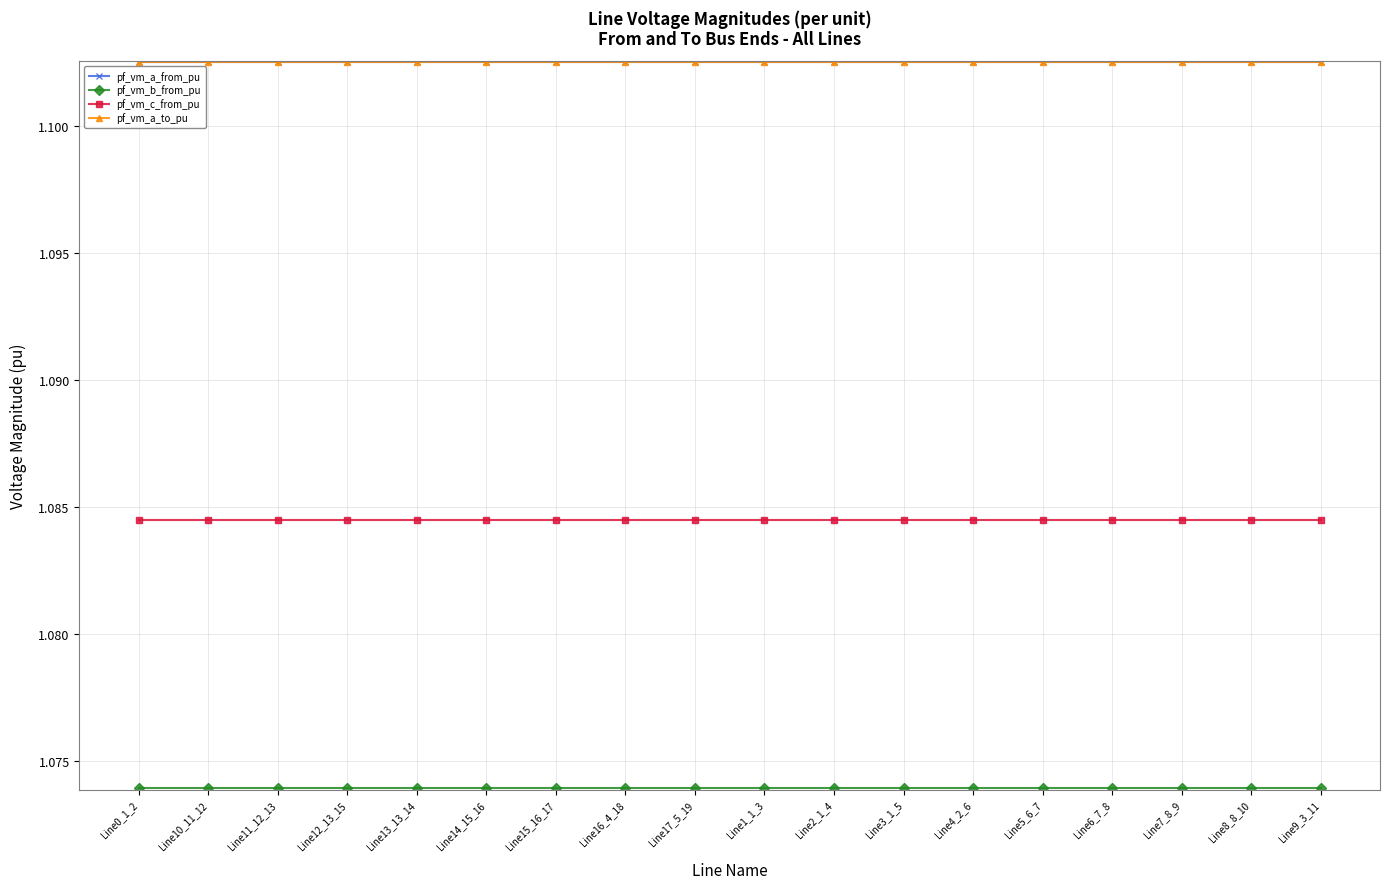

Does the chart have visible grid lines?

Yes